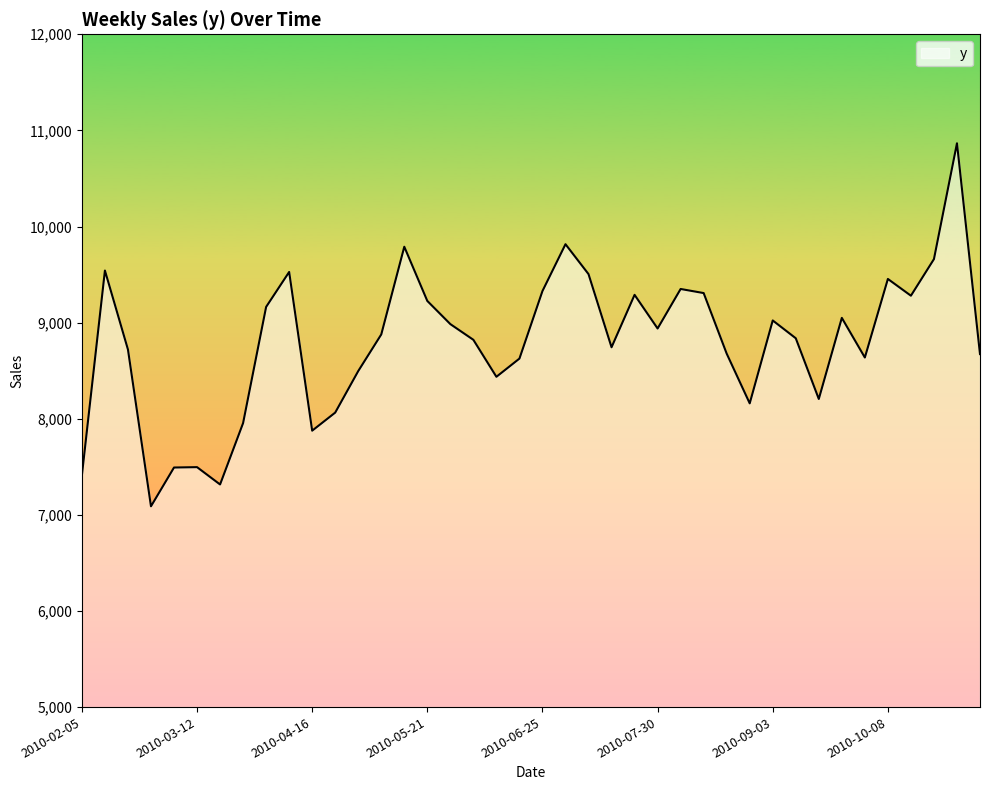

What is the difference between the maximum and minimum values?

3776.7